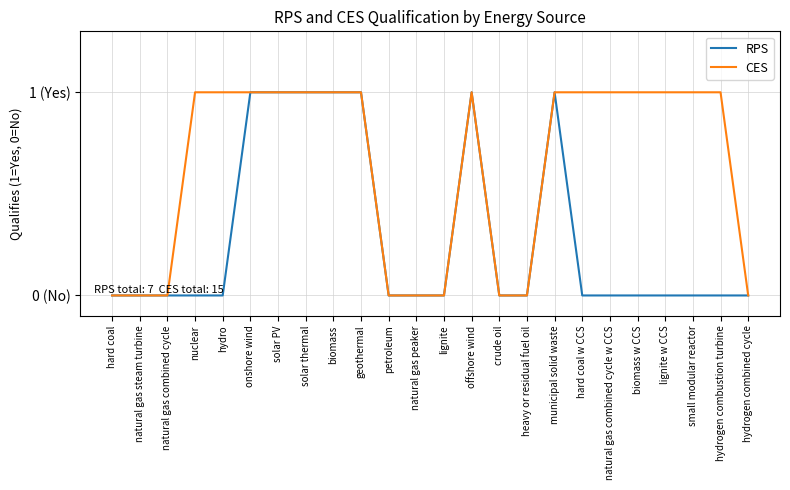

What are all the series names shown in the legend?

RPS, CES